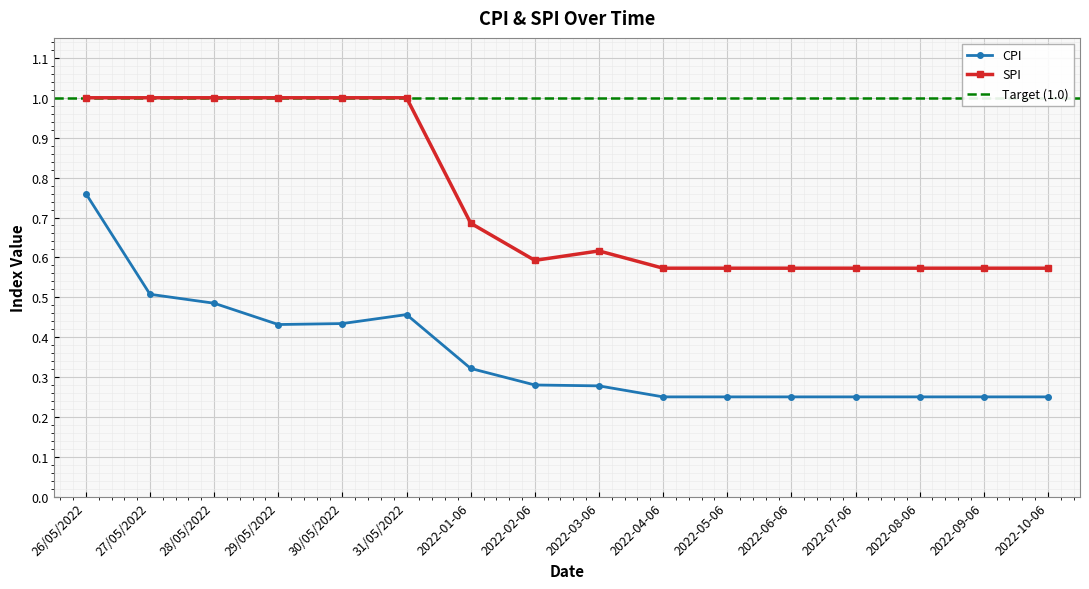

Reading left to right, what are all the values shown in this chart?

CPI: 0.8	0.5	0.5	0.4	0.4	0.5	0.3	0.3	0.3	0.3	0.3	0.3	0.3	0.3	0.3	0.3
SPI: 1.0	1.0	1.0	1.0	1.0	1.0	0.7	0.6	0.6	0.6	0.6	0.6	0.6	0.6	0.6	0.6